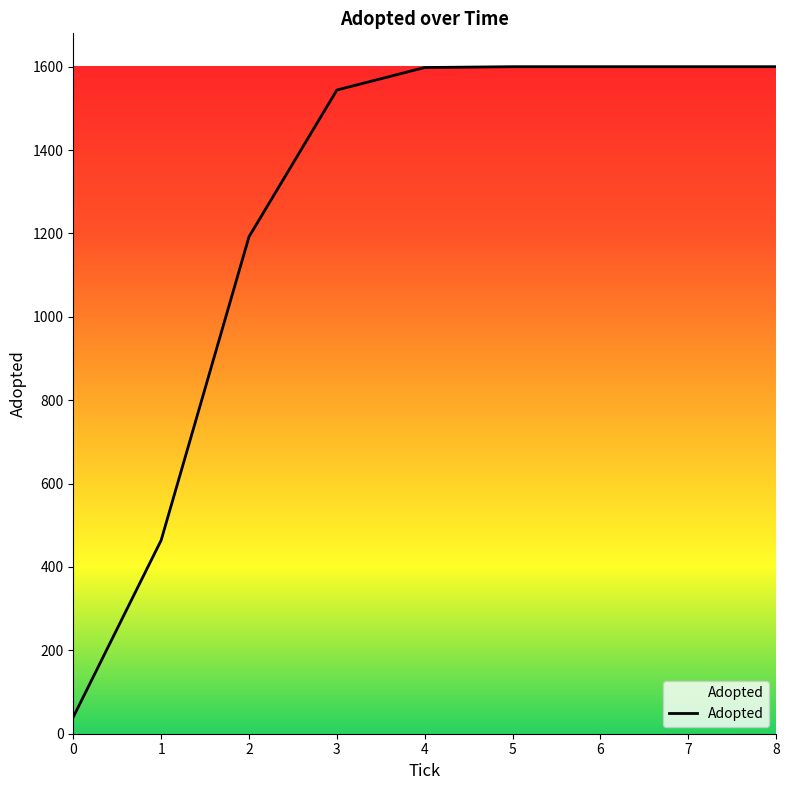

What is the smallest value displayed?

40